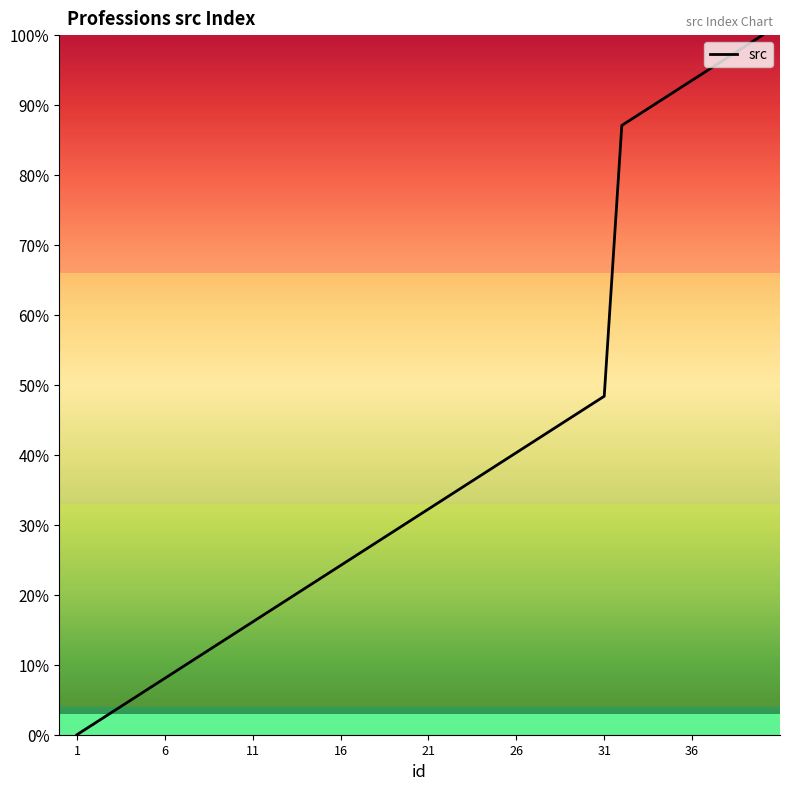

What is the greatest value displayed?

100.0